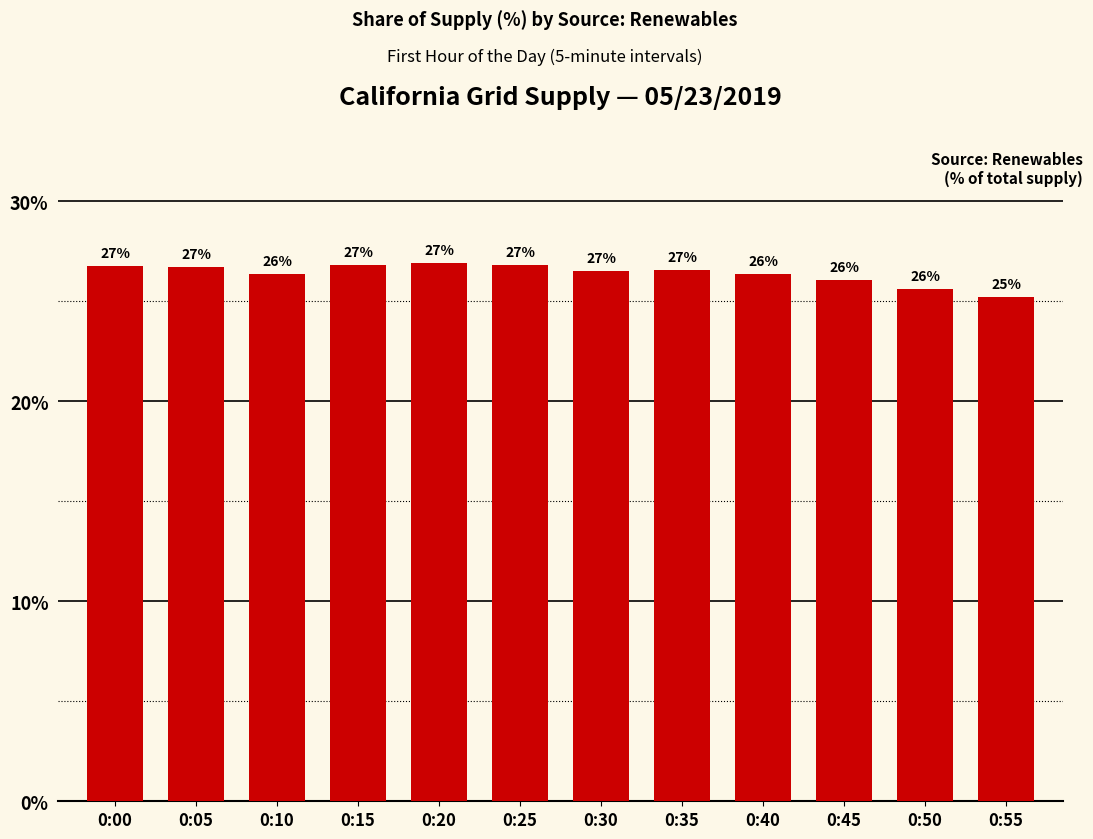

True or false: the data shows 40.2 at 0:20.

False